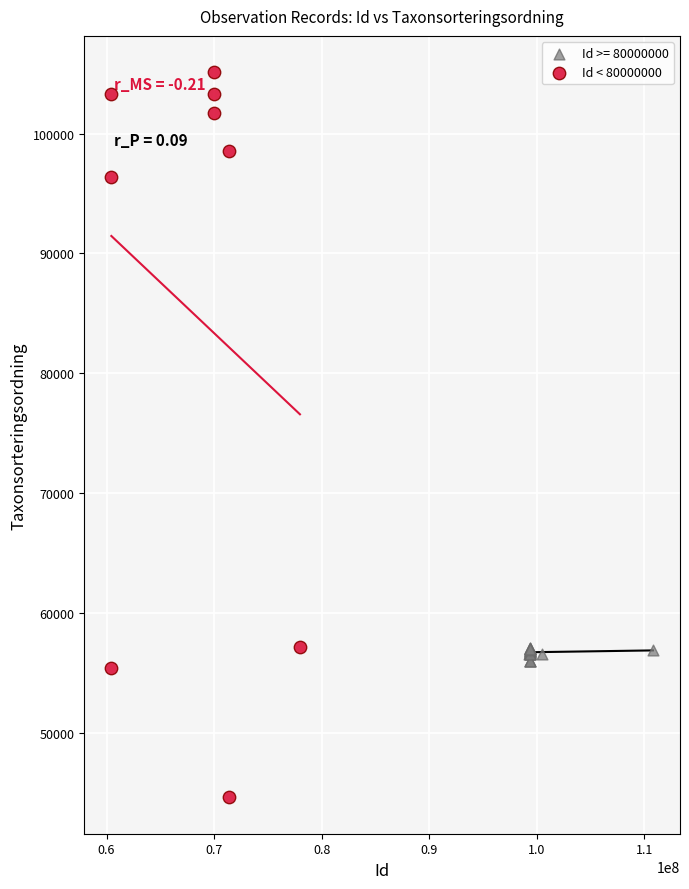

Which series contains the lowest Y value?

Id < 80000000